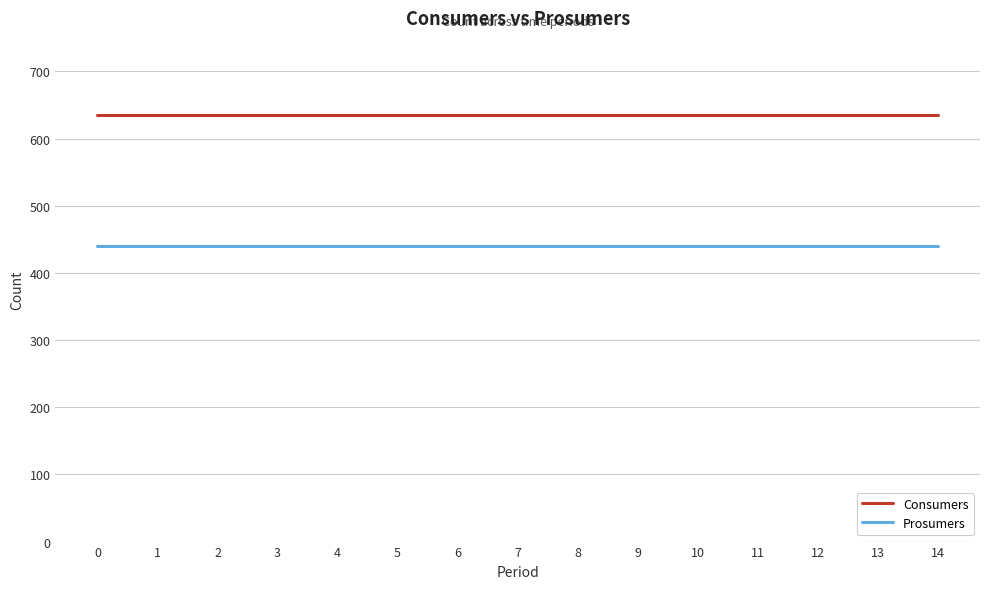

What is the minimum value shown in the chart?

440